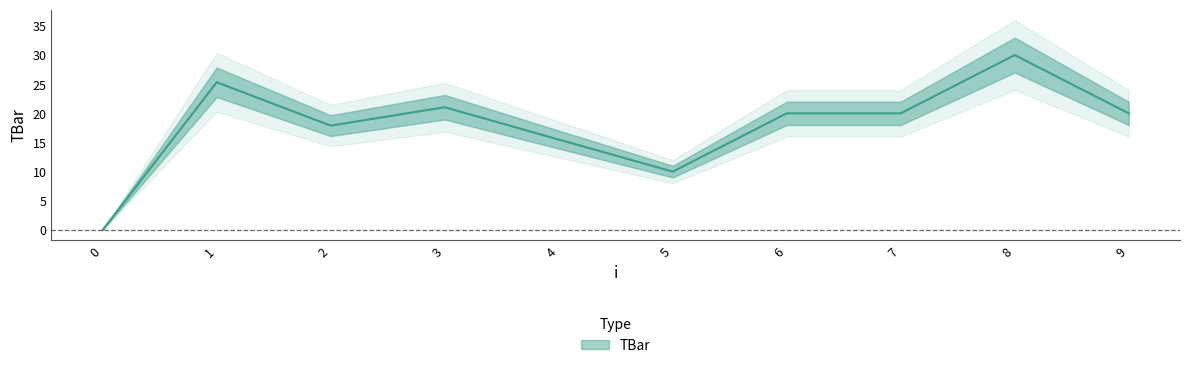

Which label corresponds to the largest value in the chart?

8